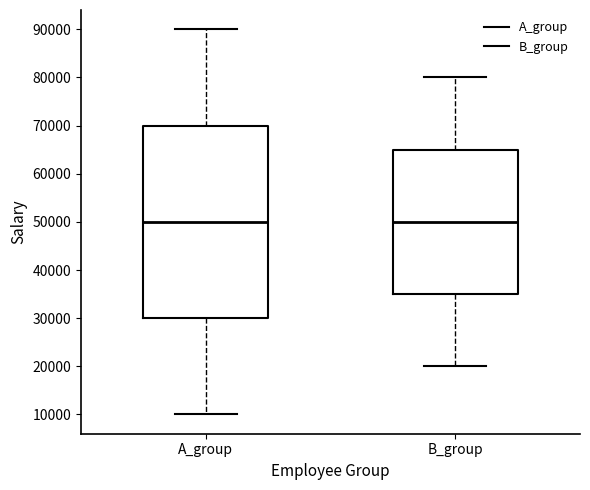

Which box is the tallest, from its lower edge to its upper edge?

A_group